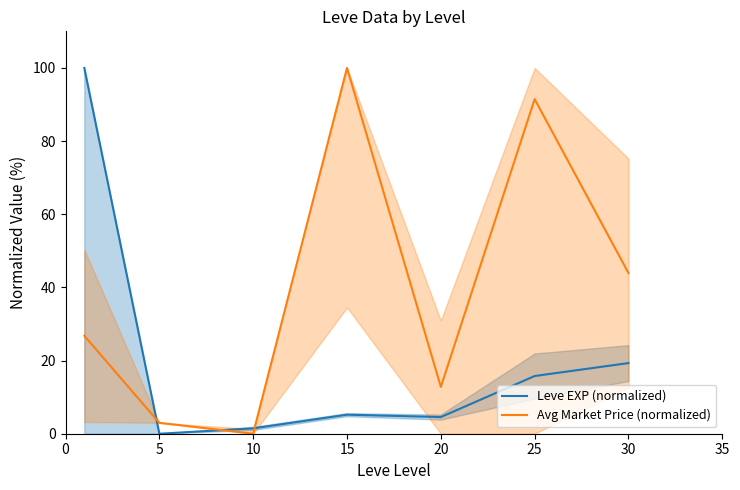

After their last crossing, which series has the higher values: Avg Market Price (normalized) or Leve EXP (normalized)?

Avg Market Price (normalized)